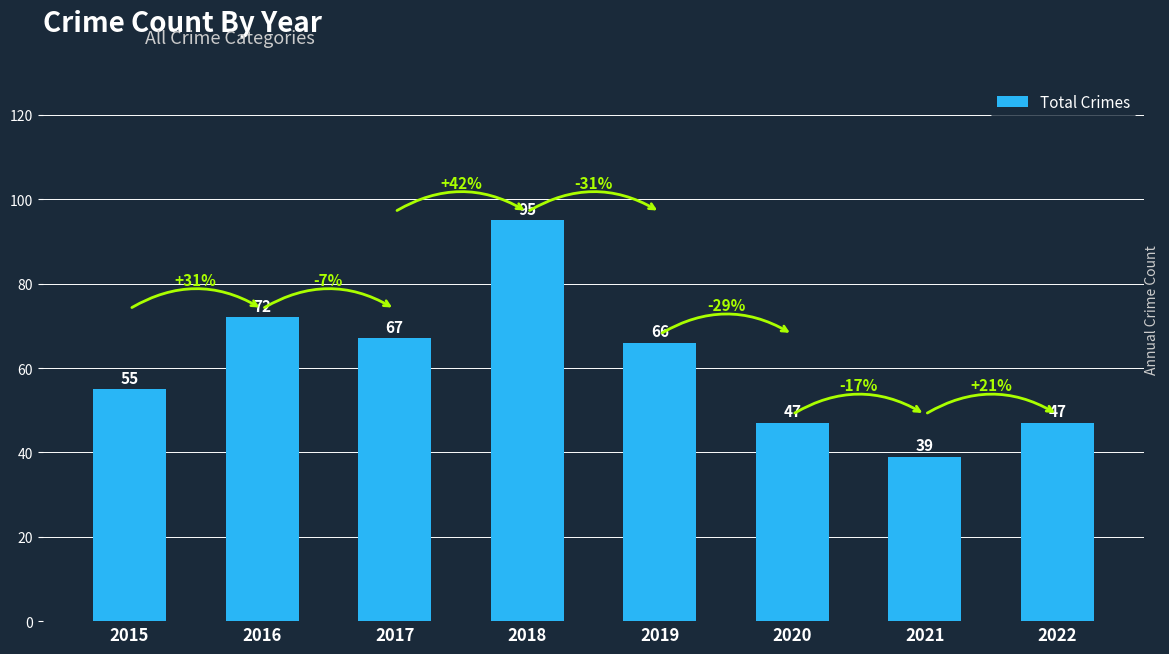

At which category does the chart reach its peak across all series?

2018